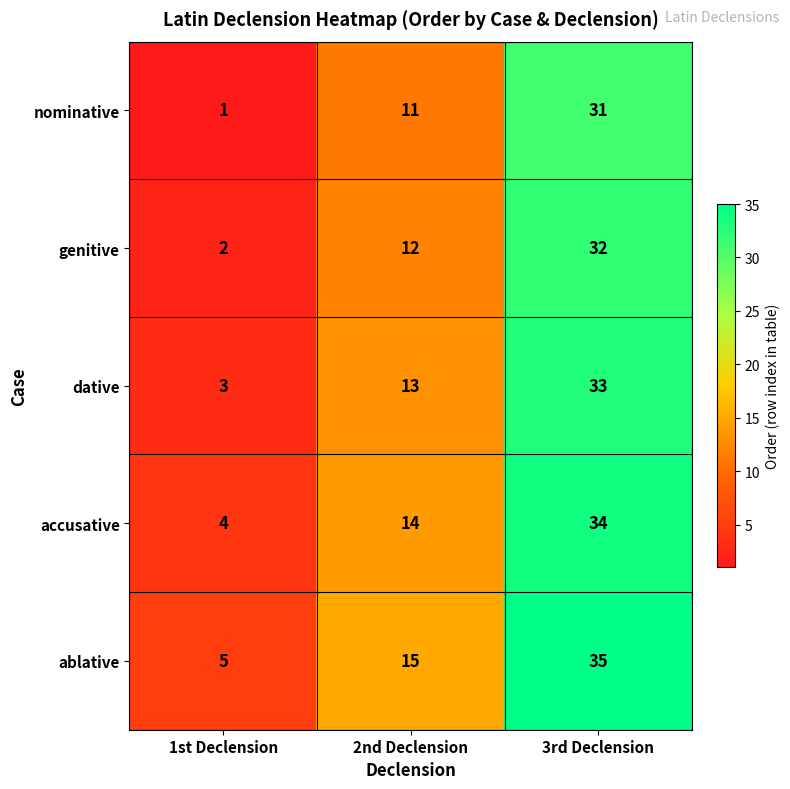

At which category does the chart reach its peak across all series?

3rd Declension